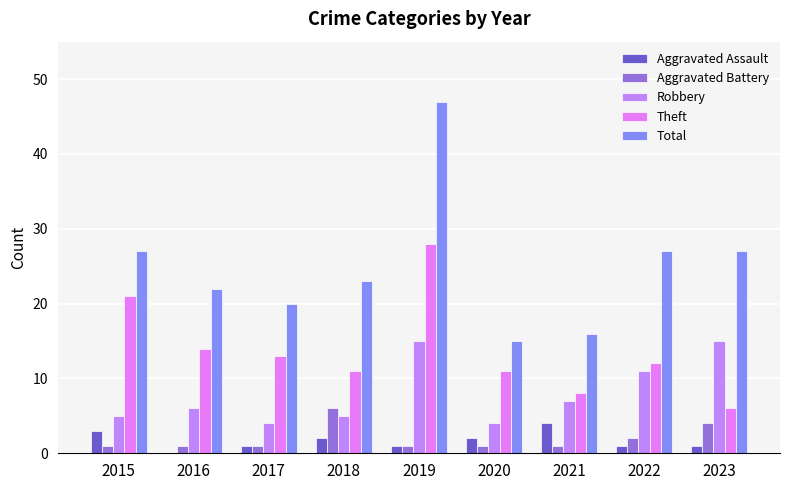

At which label does Theft first exceed 12?

2015